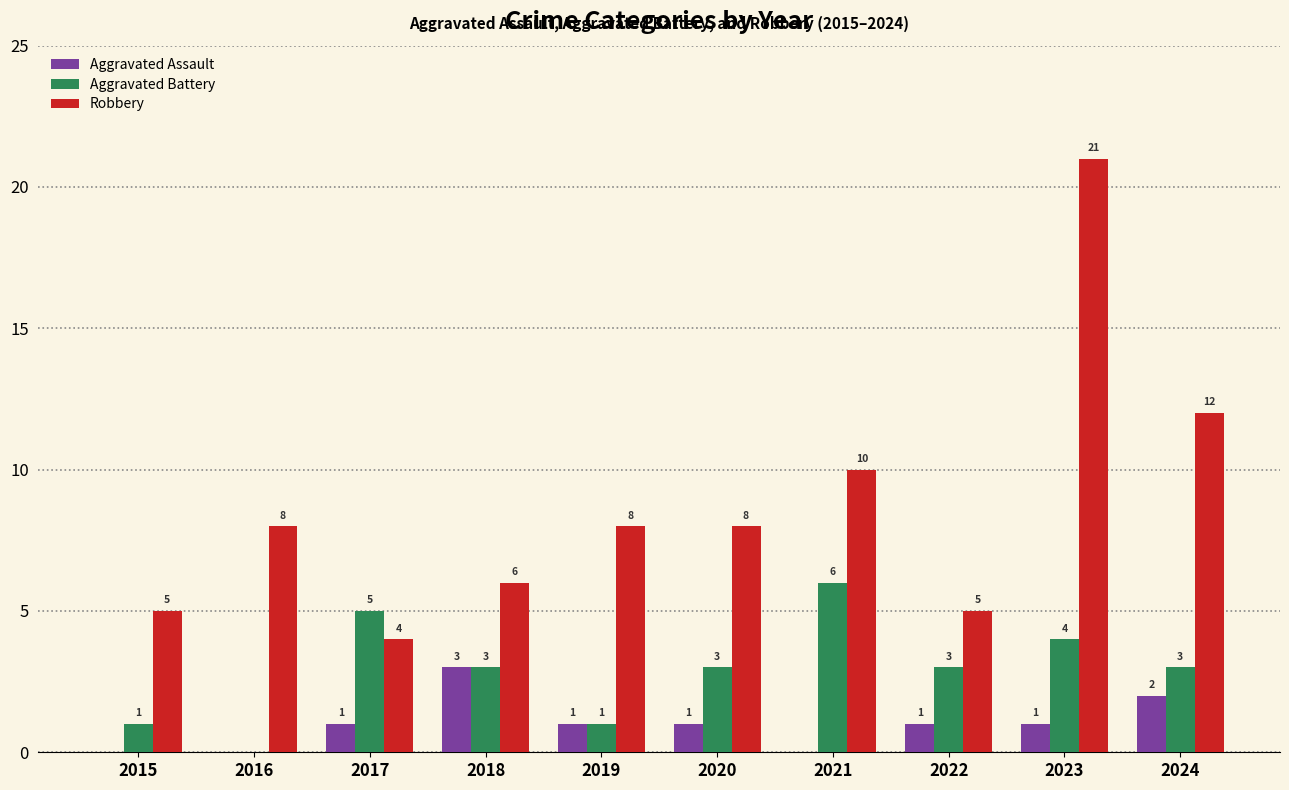

Reading left to right, extract all data points from this chart.

Aggravated Assault: 2015=0	2016=0	2017=1	2018=3	2019=1	2020=1	2021=0	2022=1	2023=1	2024=2
Aggravated Battery: 2015=1	2016=0	2017=5	2018=3	2019=1	2020=3	2021=6	2022=3	2023=4	2024=3
Robbery: 2015=5	2016=8	2017=4	2018=6	2019=8	2020=8	2021=10	2022=5	2023=21	2024=12